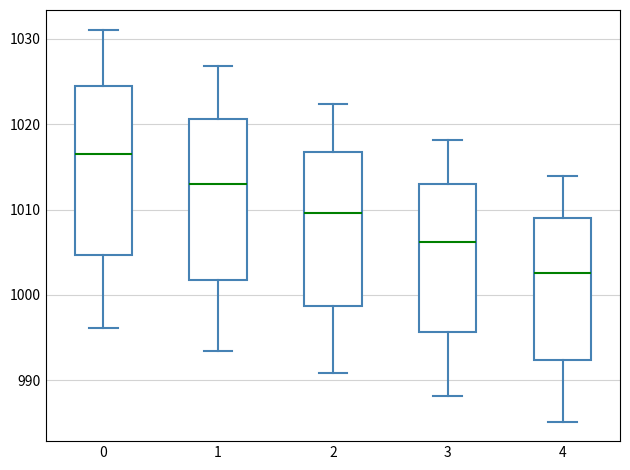

Where does the lower whisker of the box at x = 4 end on the y-axis? The values are not printed on the chart, so give them approximately, as read against the axis.

985